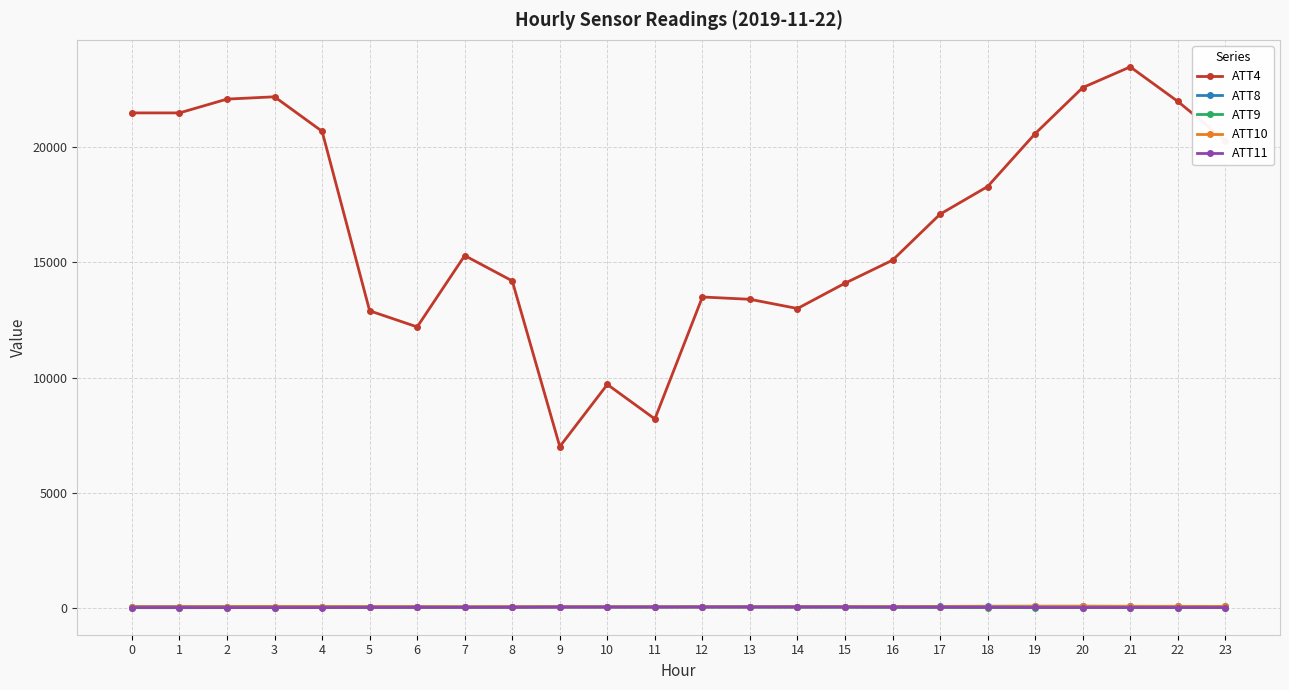

Which series has the largest total across all categories?

ATT4